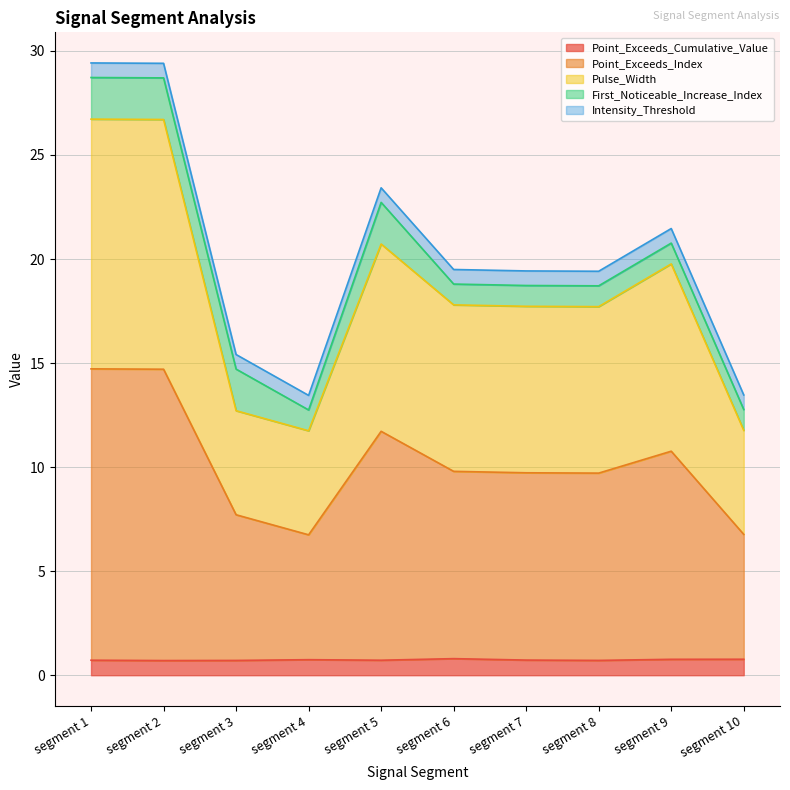

True or false: Point_Exceeds_Index has a value of 28.1 at segment 6.

False